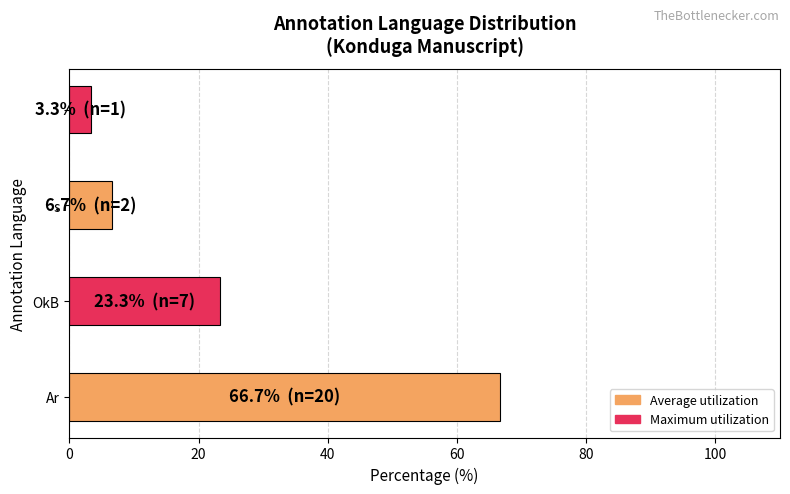

What is the average value?

25.0